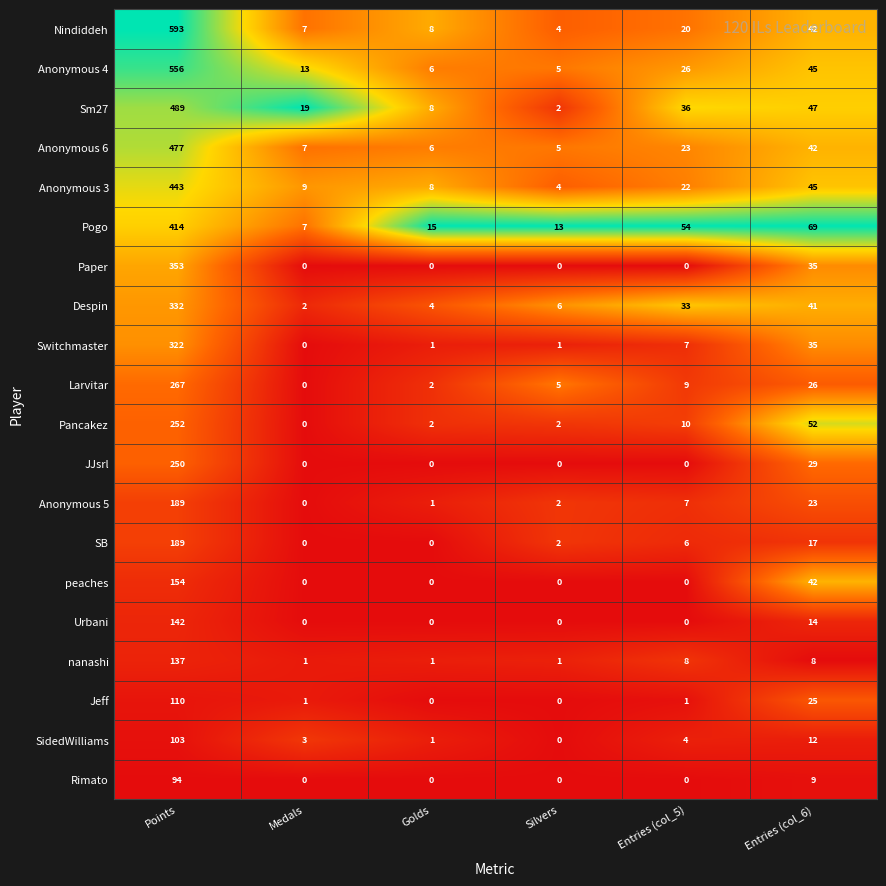

At which category is the sum across all series the highest?

Points